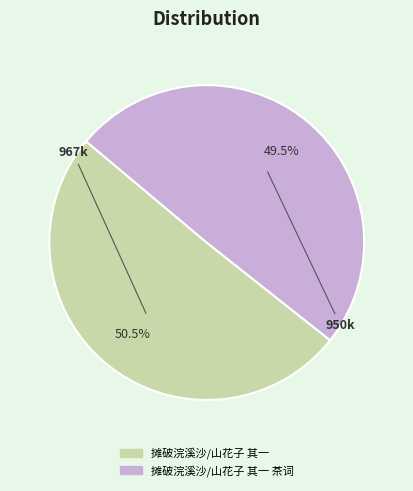

Is there a majority slice in this chart?

Yes